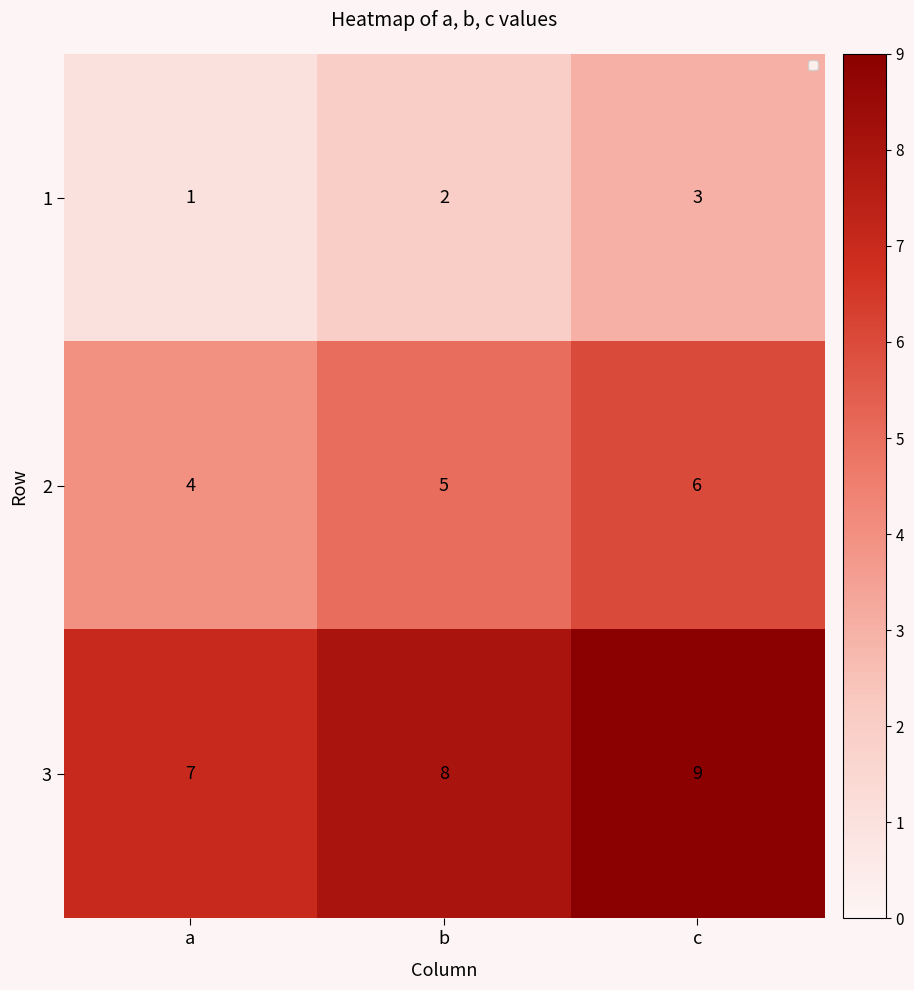

List the series in order of their peak value, lowest first.

1, 2, 3